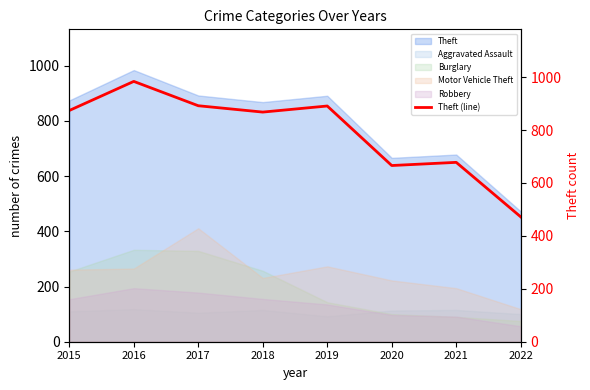

At which label does the data first exceed 874?

2016